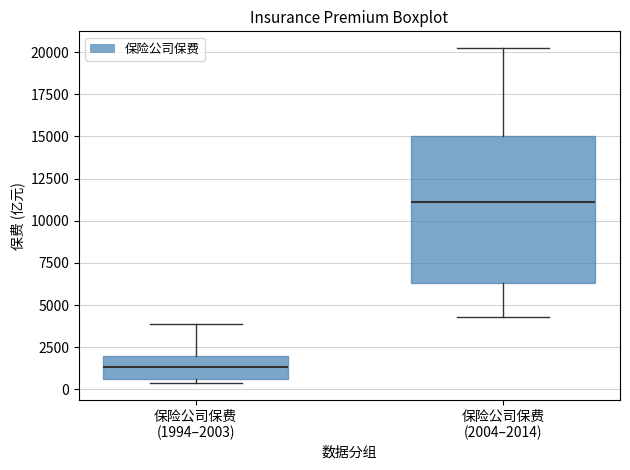

Which box is the tallest, from its lower edge to its upper edge?

保险公司保费 (2004–2014)